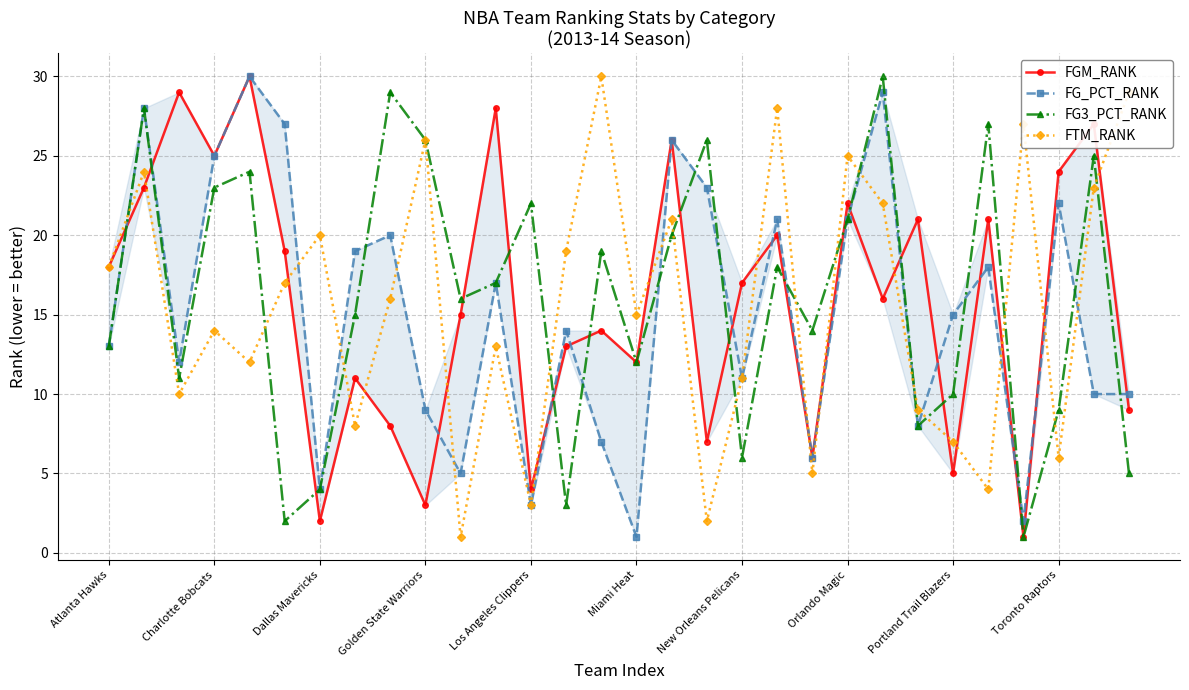

True or false: FG3_PCT_RANK has more than 0 interior local peaks.

True